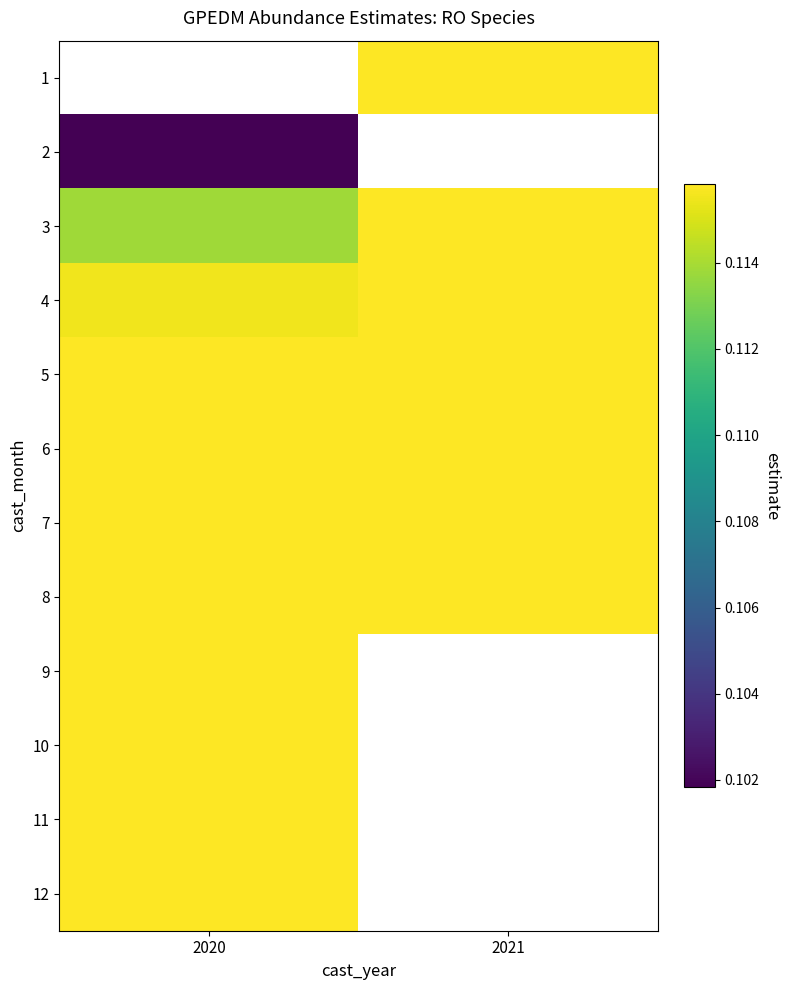

Is it true that 2 equals 0.1 at 2020?

True